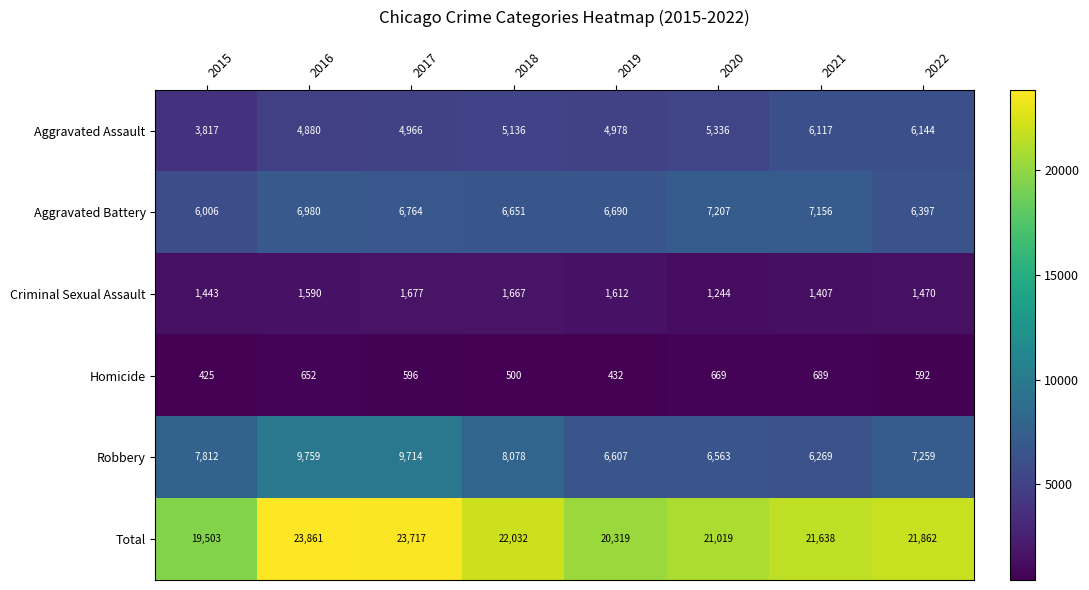

List the series in order of their peak value, lowest first.

Homicide, Criminal Sexual Assault, Aggravated Assault, Aggravated Battery, Robbery, Total